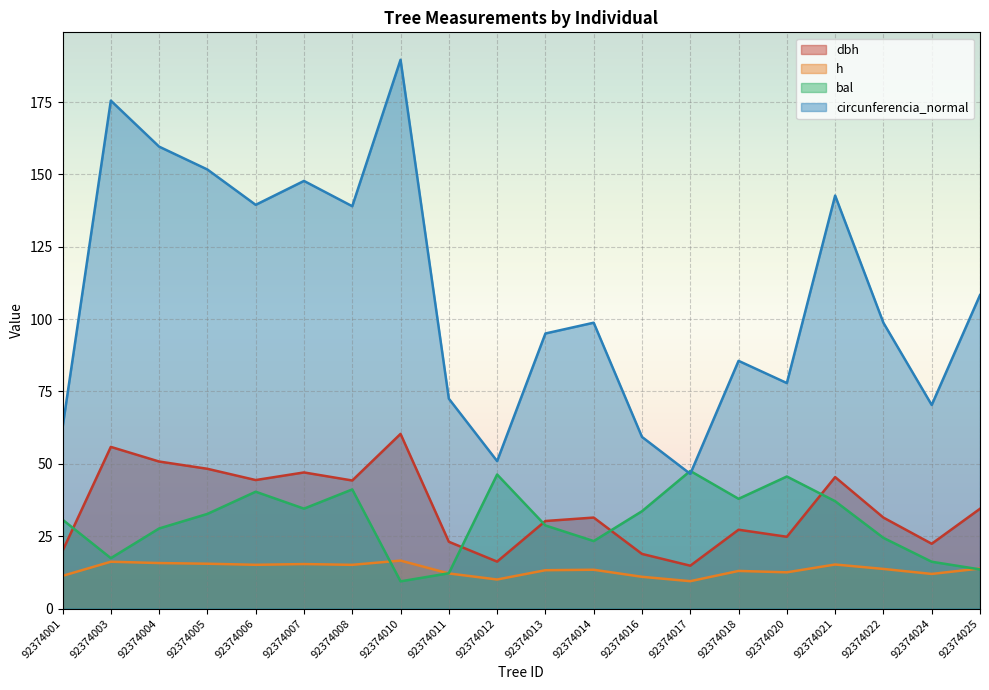

Is it true that circunferencia_normal equals 51.0 at 92374012?

True